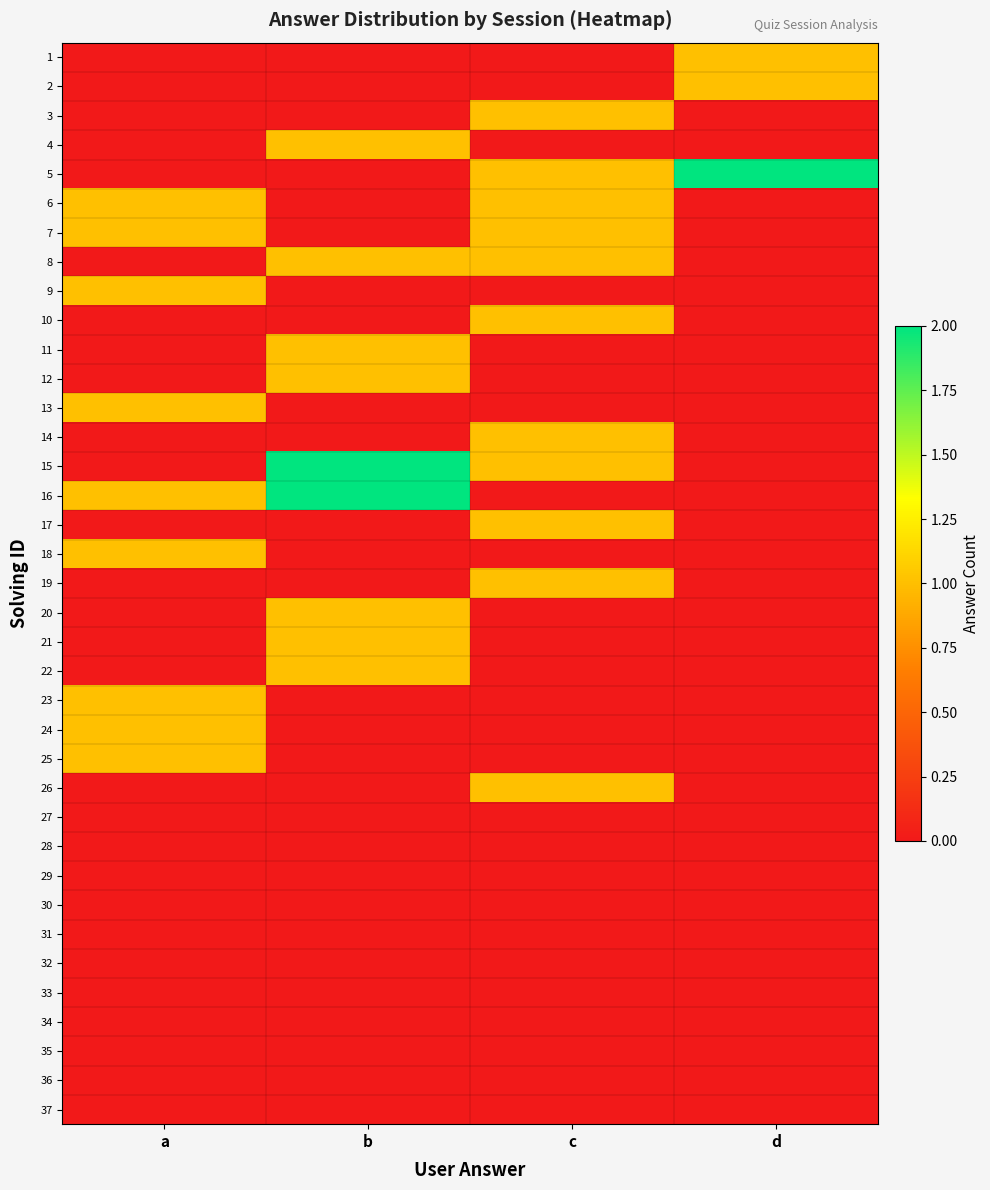

Reading left to right, extract all data points from this chart.

1: a=0	b=0	c=0	d=1
2: a=0	b=0	c=0	d=1
3: a=0	b=0	c=1	d=0
4: a=0	b=1	c=0	d=0
5: a=0	b=0	c=1	d=2
6: a=1	b=0	c=1	d=0
7: a=1	b=0	c=1	d=0
8: a=0	b=1	c=1	d=0
9: a=1	b=0	c=0	d=0
10: a=0	b=0	c=1	d=0
11: a=0	b=1	c=0	d=0
12: a=0	b=1	c=0	d=0
13: a=1	b=0	c=0	d=0
14: a=0	b=0	c=1	d=0
15: a=0	b=2	c=1	d=0
16: a=1	b=2	c=0	d=0
17: a=0	b=0	c=1	d=0
18: a=1	b=0	c=0	d=0
19: a=0	b=0	c=1	d=0
20: a=0	b=1	c=0	d=0
21: a=0	b=1	c=0	d=0
22: a=0	b=1	c=0	d=0
23: a=1	b=0	c=0	d=0
24: a=1	b=0	c=0	d=0
25: a=1	b=0	c=0	d=0
26: a=0	b=0	c=1	d=0
27: a=0	b=0	c=0	d=0
28: a=0	b=0	c=0	d=0
29: a=0	b=0	c=0	d=0
30: a=0	b=0	c=0	d=0
31: a=0	b=0	c=0	d=0
32: a=0	b=0	c=0	d=0
33: a=0	b=0	c=0	d=0
34: a=0	b=0	c=0	d=0
35: a=0	b=0	c=0	d=0
36: a=0	b=0	c=0	d=0
37: a=0	b=0	c=0	d=0